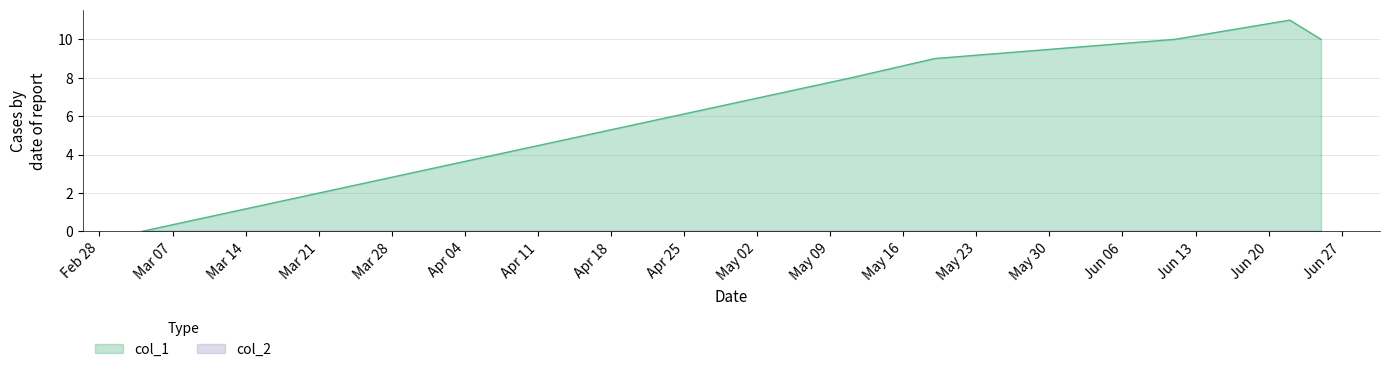

What is the greatest value displayed?

11